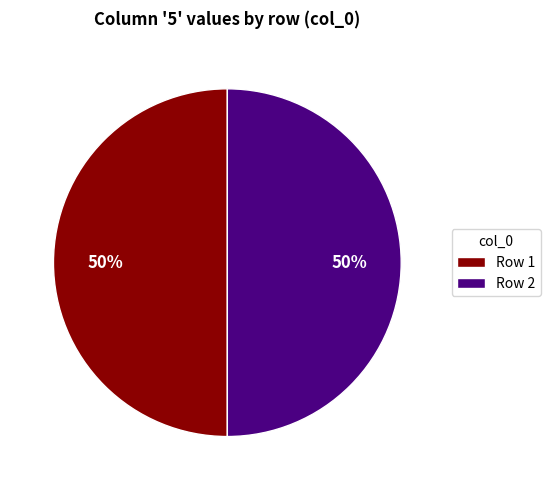

The Row 1 slice represents 61% of the pie. True or false?

False